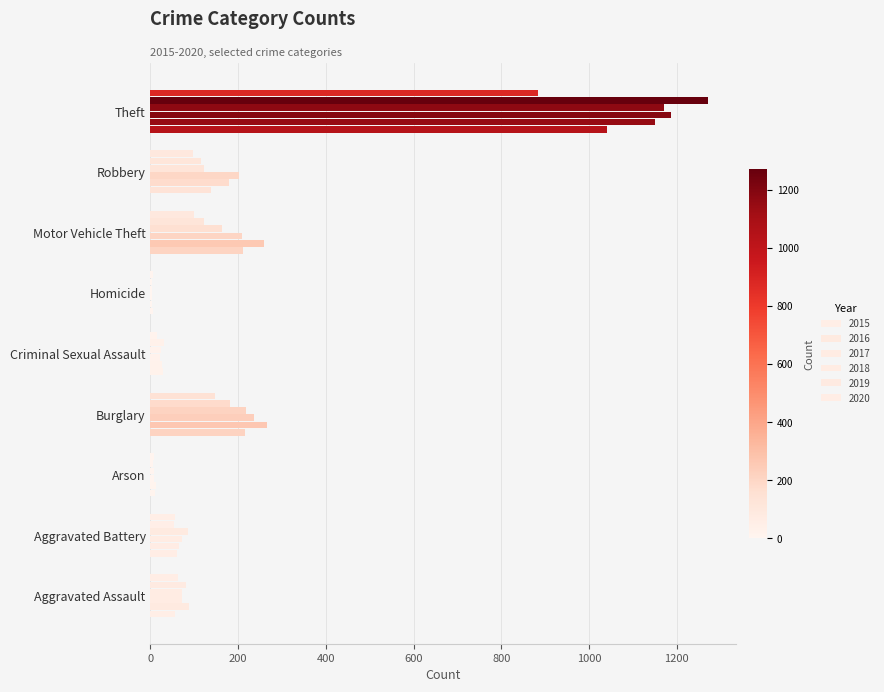

Count the number of categories in the chart.

9